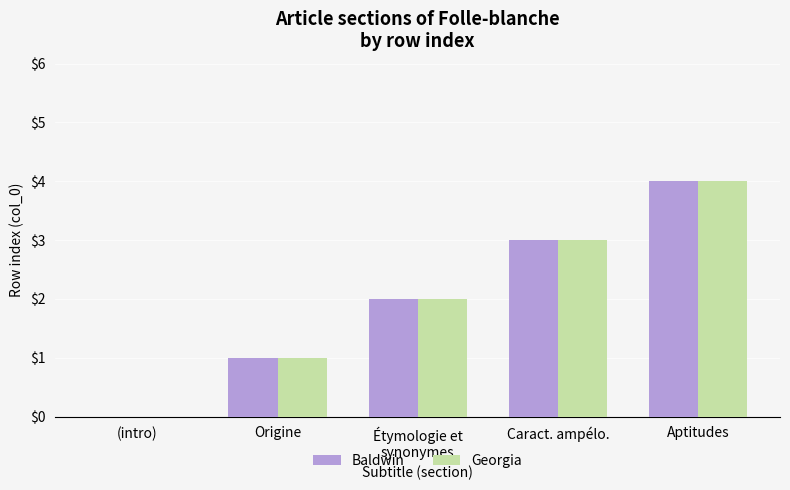

What is the sum of all Georgia values?

10